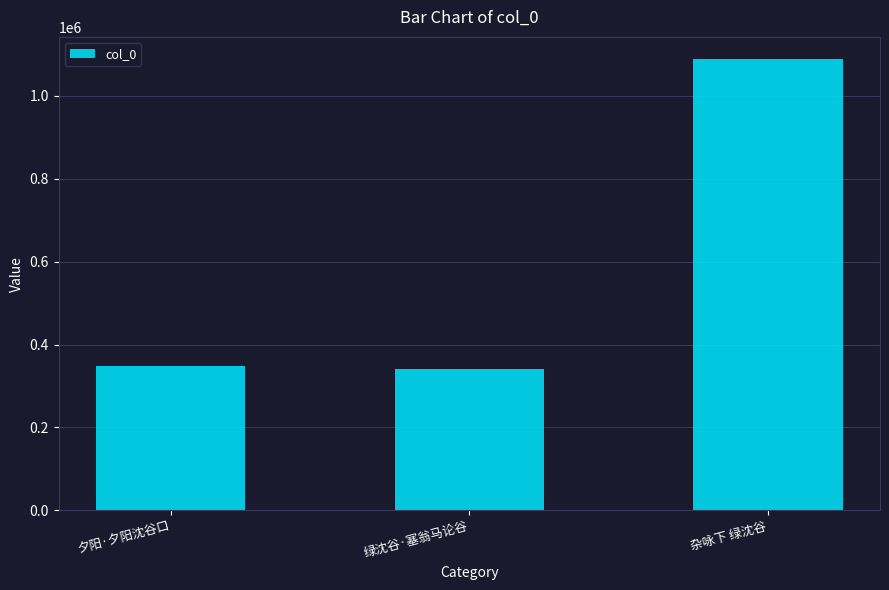

What is the average value?

592608